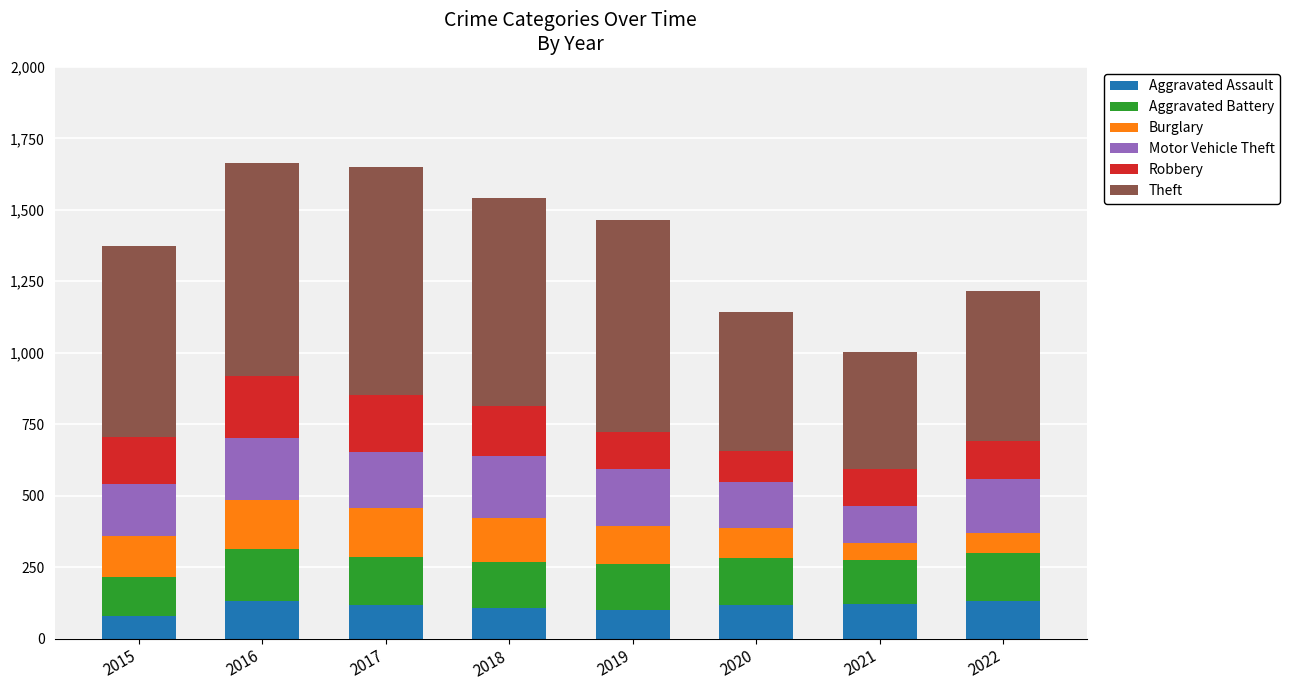

What is the lowest value of the Aggravated Assault series?

80